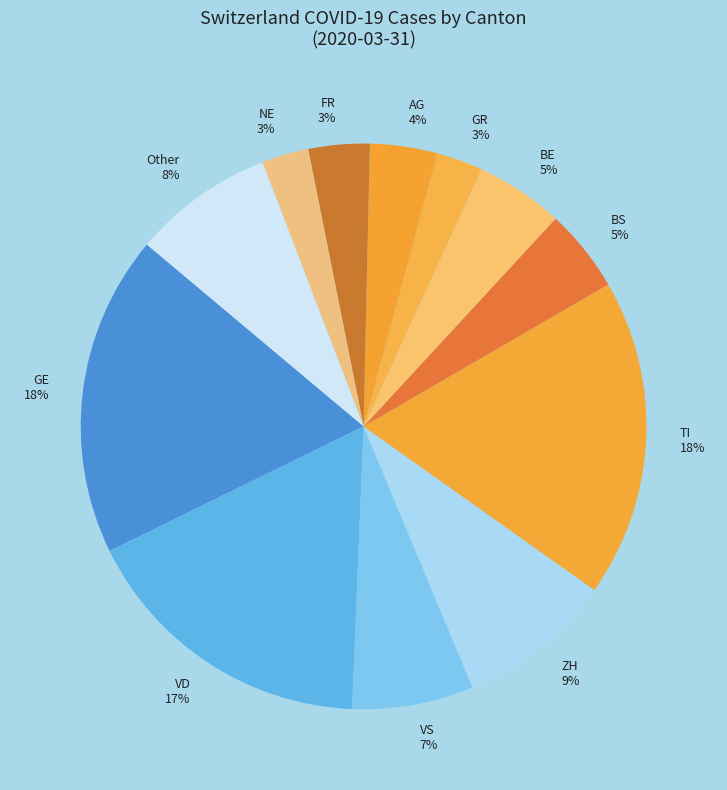

Is GR the majority of the pie?

No